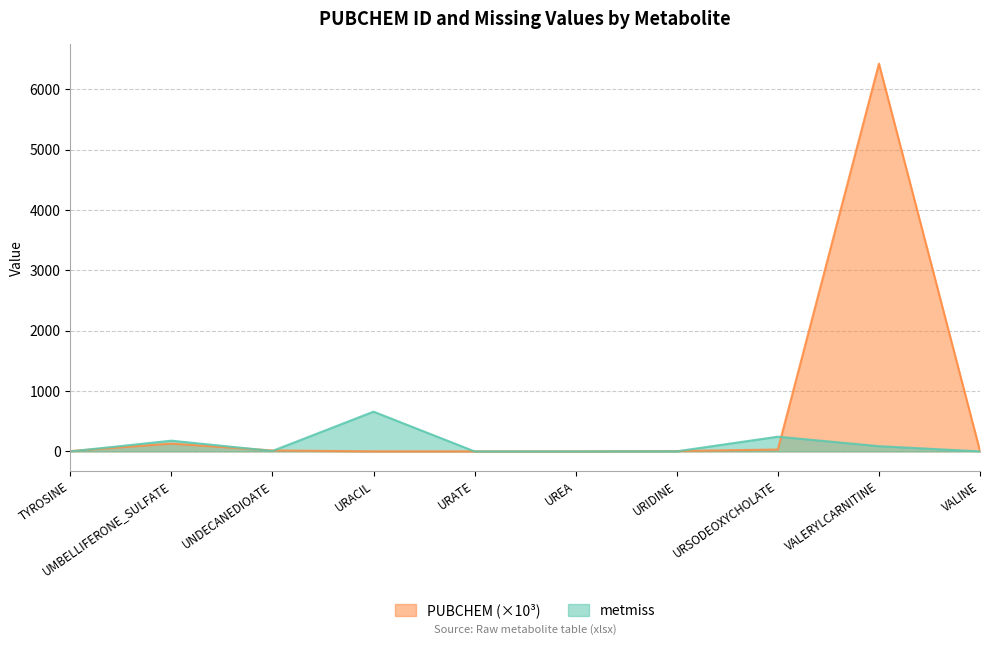

Which has a higher value, VALINE or URACIL?

VALINE